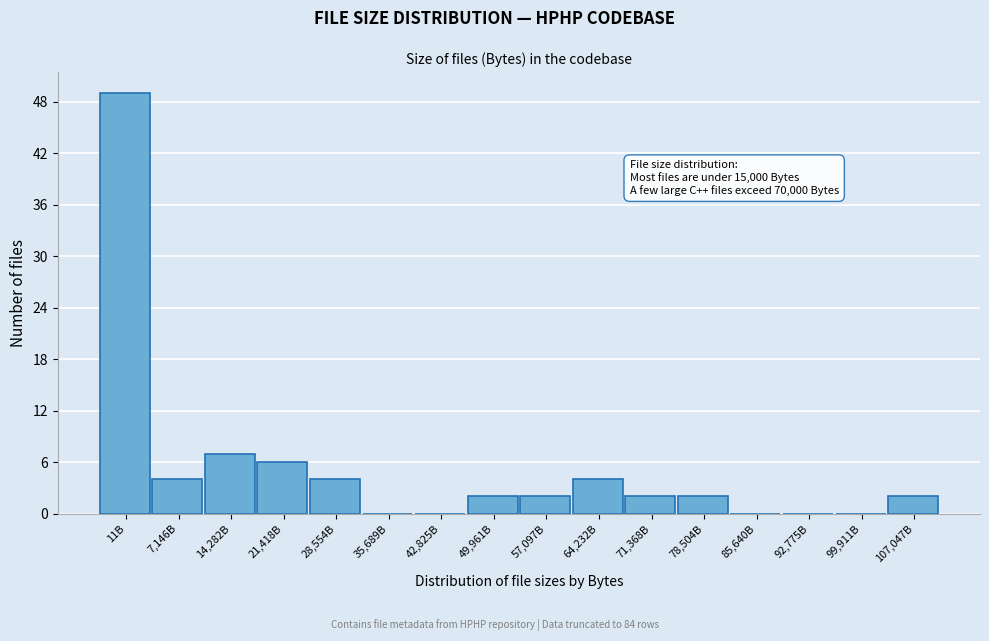

Reading left to right, what are all the values shown in this chart?

11B=49	7,146B=4	14,282B=7	21,418B=6	28,554B=4	35,689B=0	42,825B=0	49,961B=2	57,097B=2	64,232B=4	71,368B=2	78,504B=2	85,640B=0	92,775B=0	99,911B=0	107,047B=2